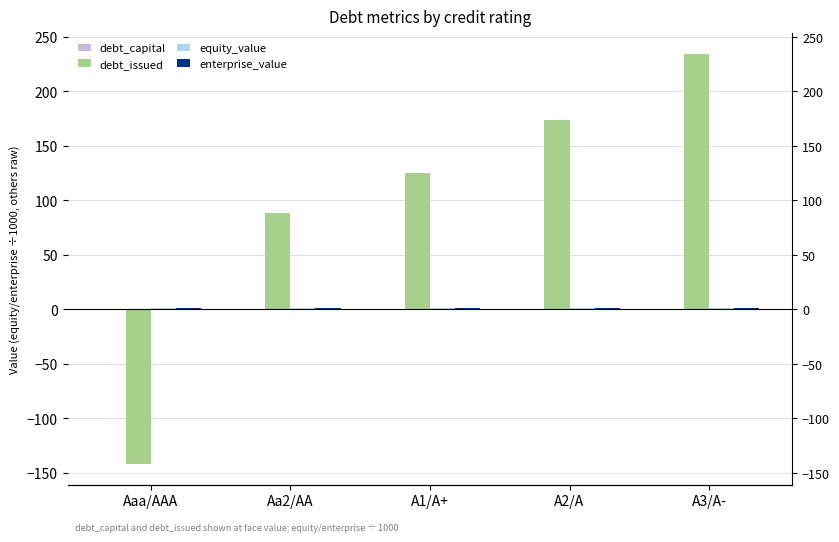

What is the total value across all series at A2/A?

176.1